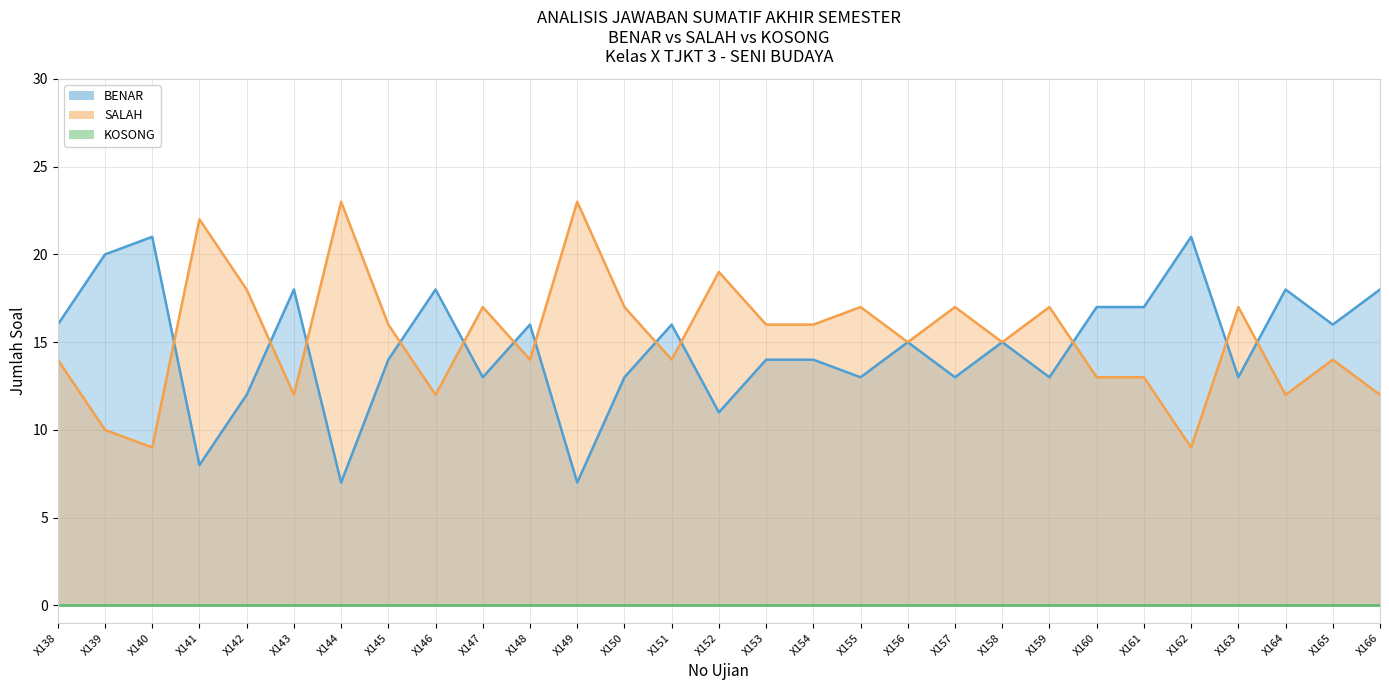

At which category does BENAR reach its first local valley?

X141